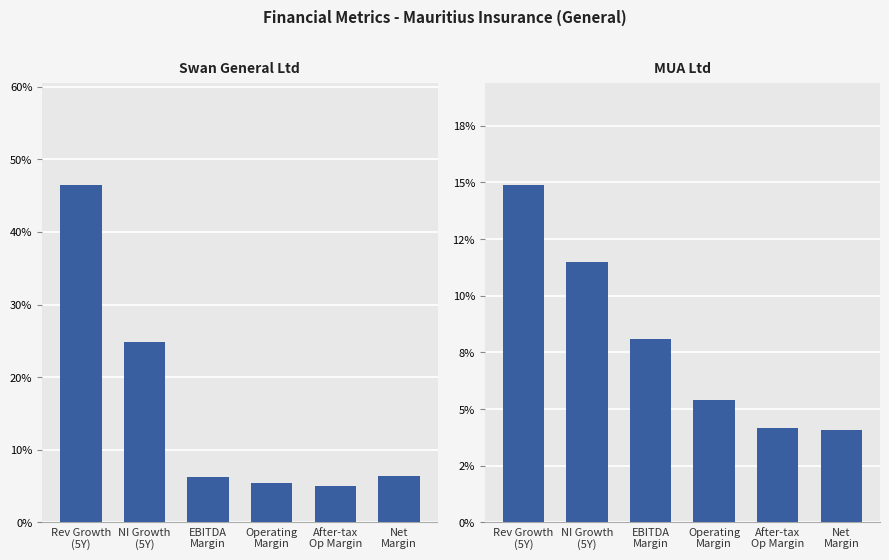

What is the total value across all series at Rev Growth
(5Y)?

0.6